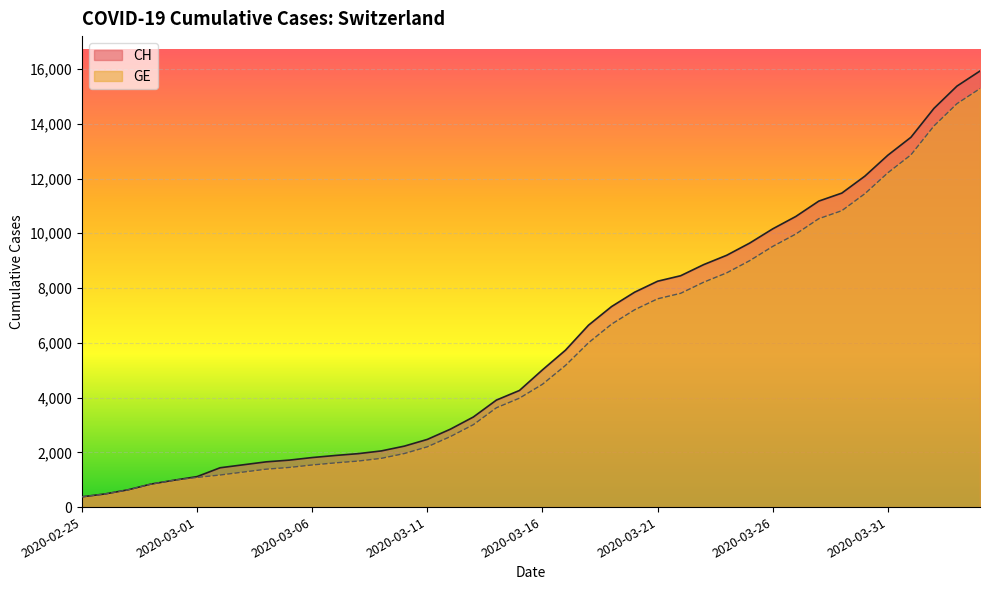

What is the difference between the second highest and minimum values in the GE series?

14358